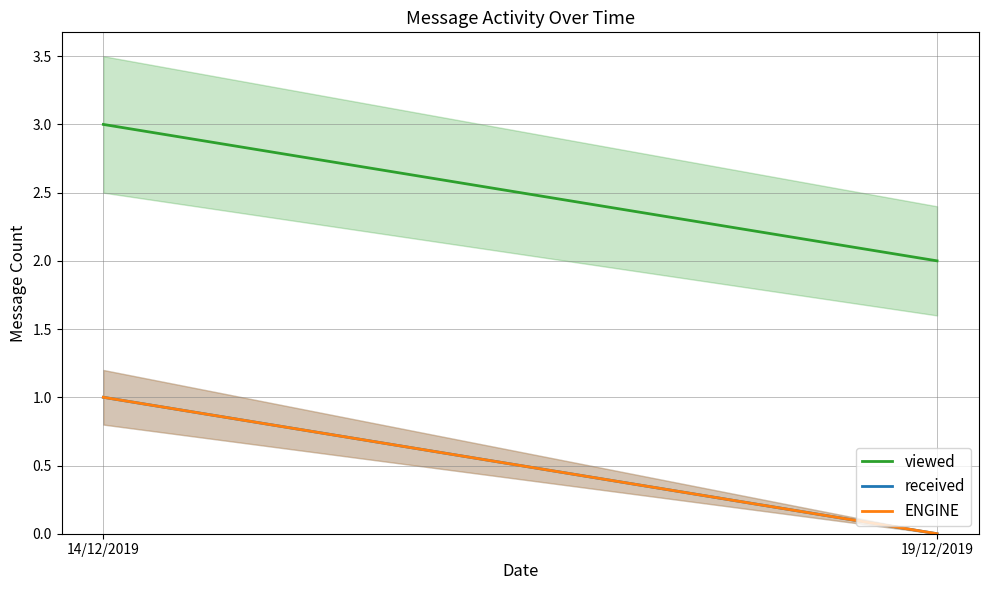

Is it true that viewed equals 1 at 19/12/2019?

False